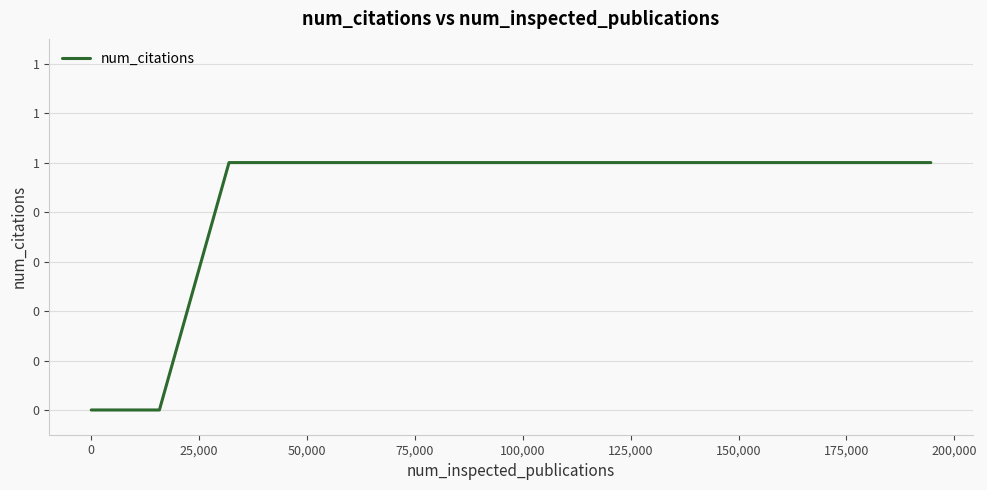

Is this an area chart (filled region under the line)?

No